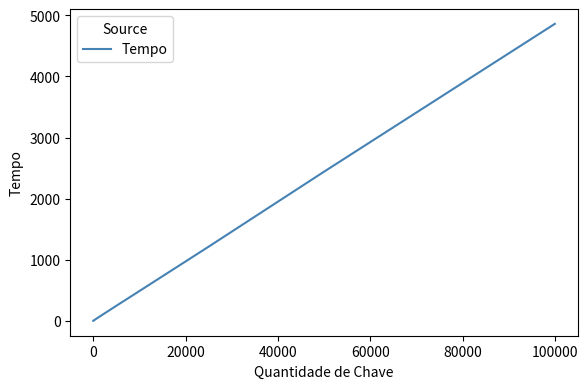

What is the greatest value displayed?

4859